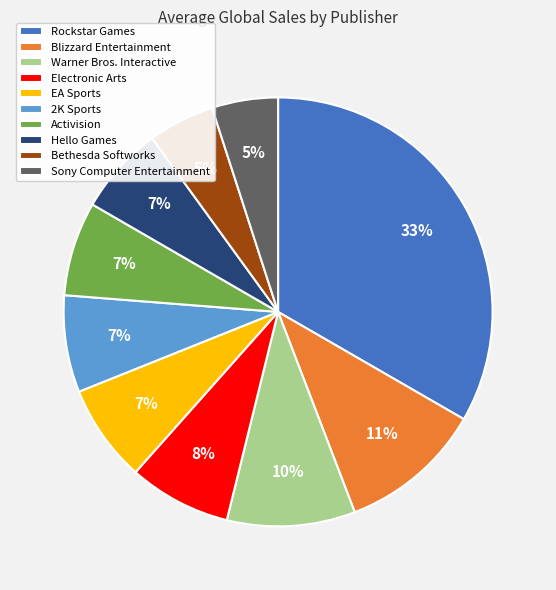

Does any single category account for the majority?

No